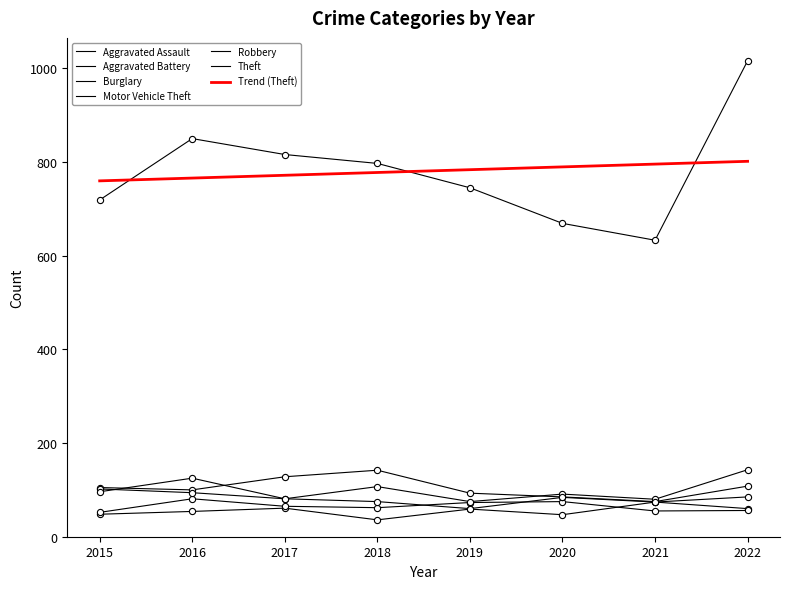

What are all the series names shown in the legend?

Aggravated Assault, Aggravated Battery, Burglary, Motor Vehicle Theft, Robbery, Theft